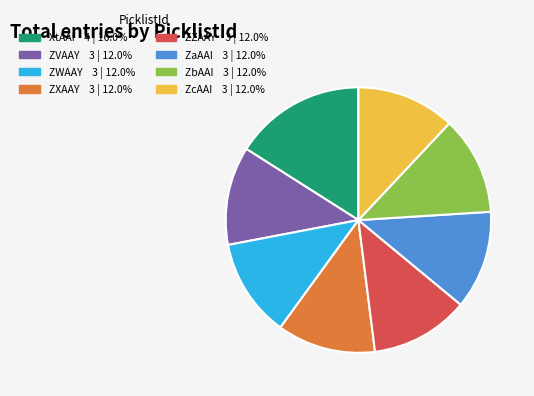

How many slices are in this pie chart?

8